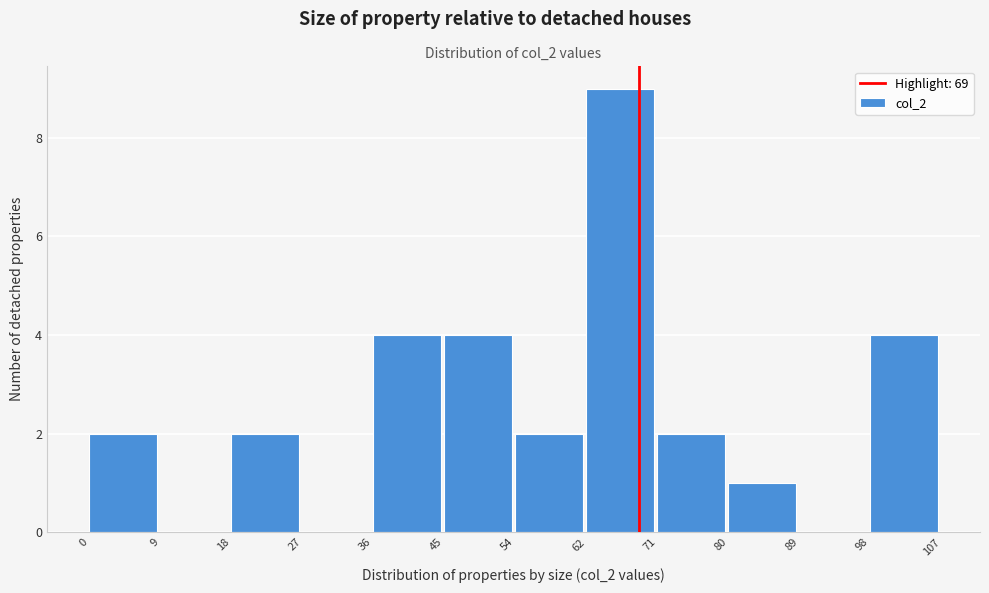

How tall is the bar that spans 98 to 107 on the x-axis? The values are not printed on the chart, so give them approximately, as read against the axis.

4